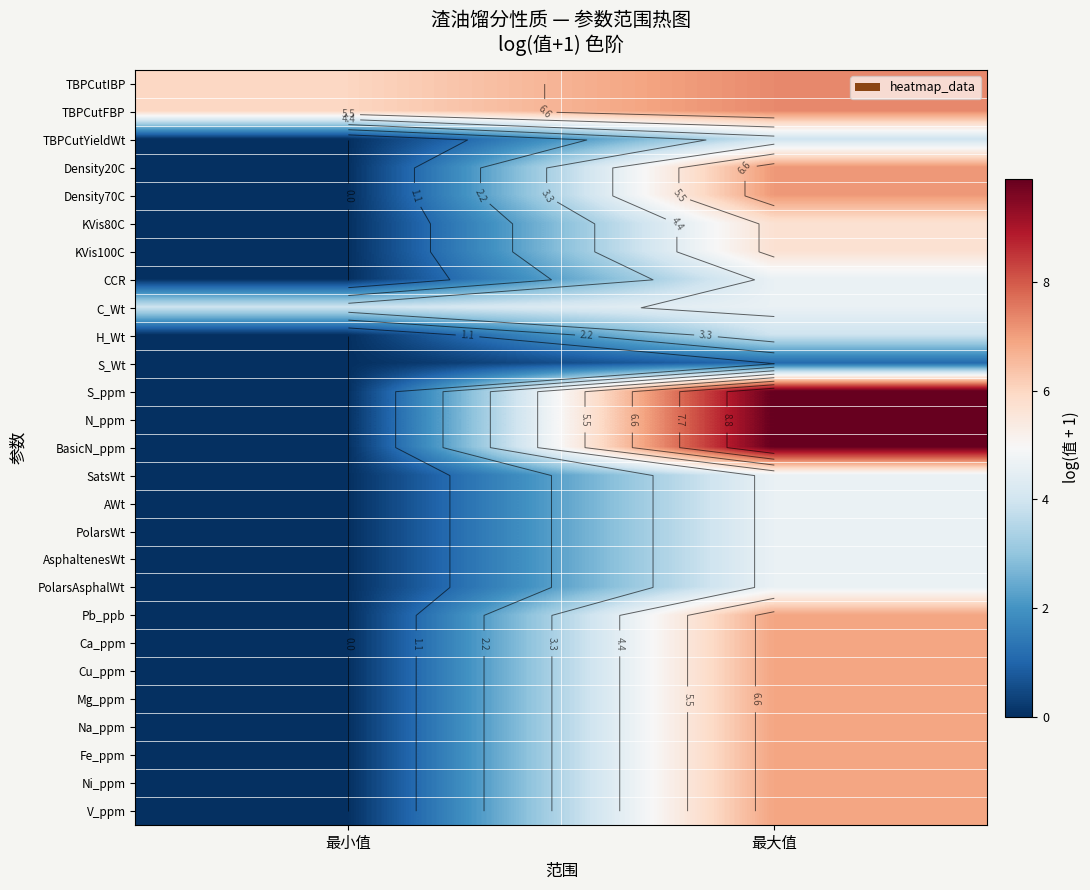

List the labels in order of Fe_ppm value, smallest first.

最小值, 最大值